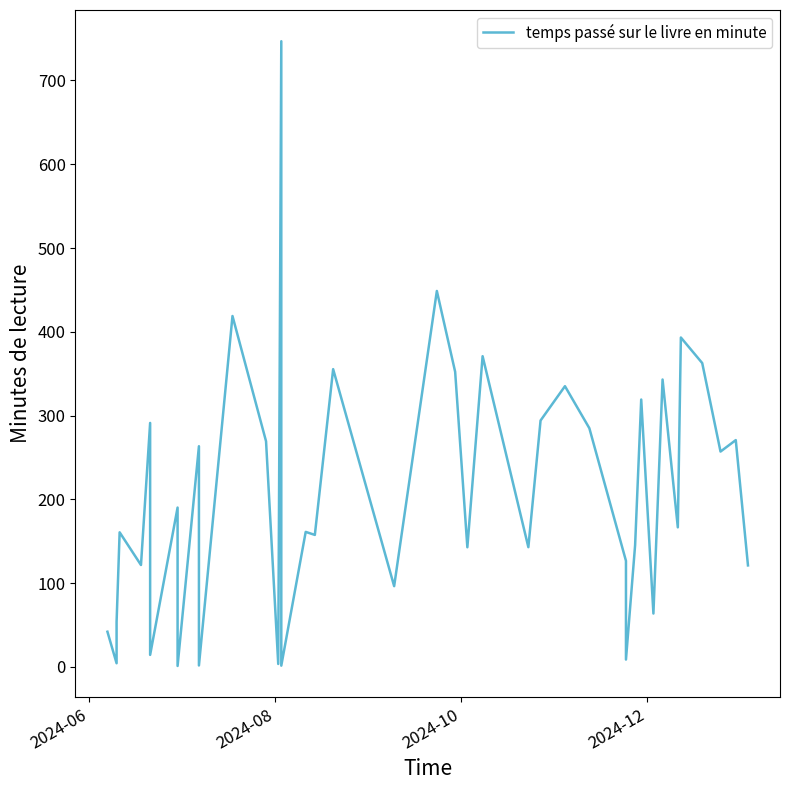

The chart shows a value of 42.1 at 2024-06. True or false?

True